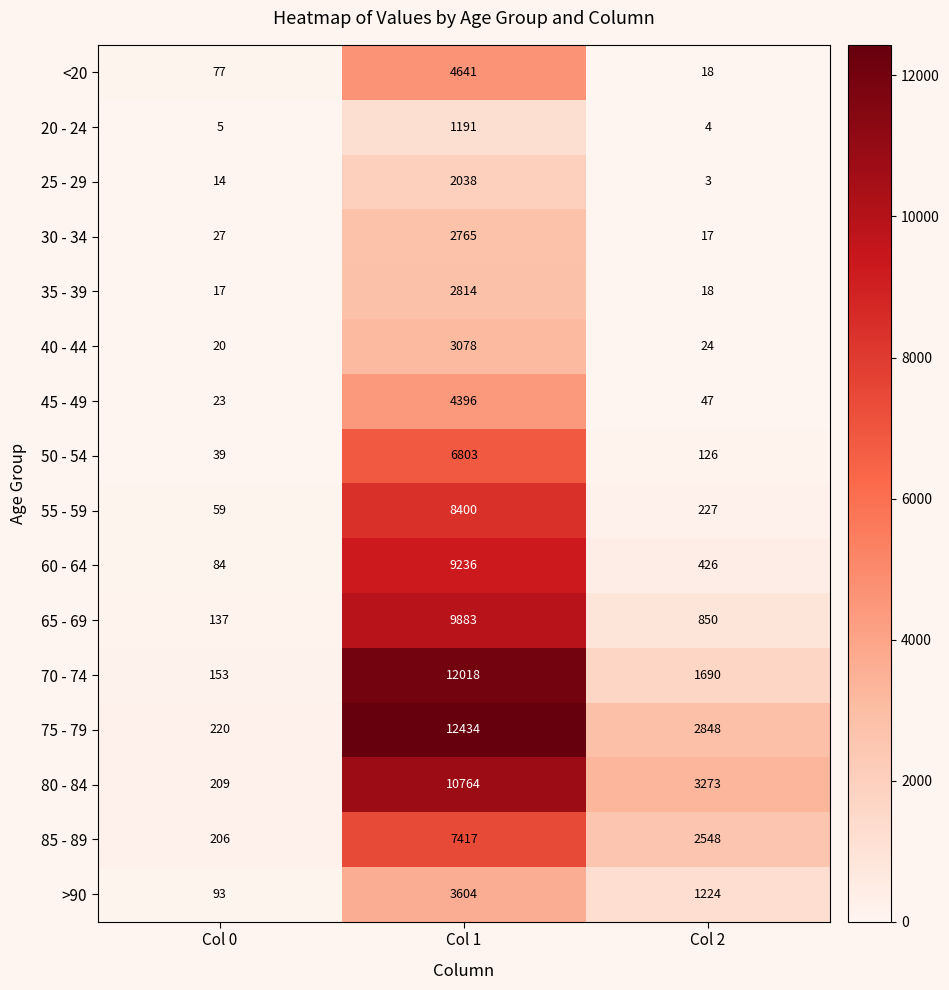

Which series changed the most between Col 0 and Col 1?

75 - 79